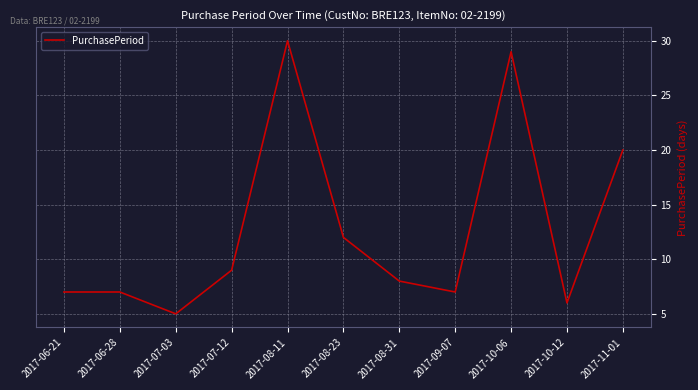

What is the sum of all values?

140